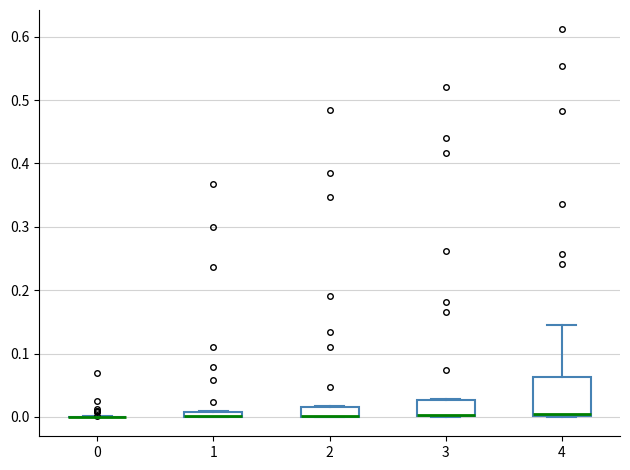

Where does the upper whisker of the box at x = 4 end on the y-axis? The values are not printed on the chart, so give them approximately, as read against the axis.

0.15